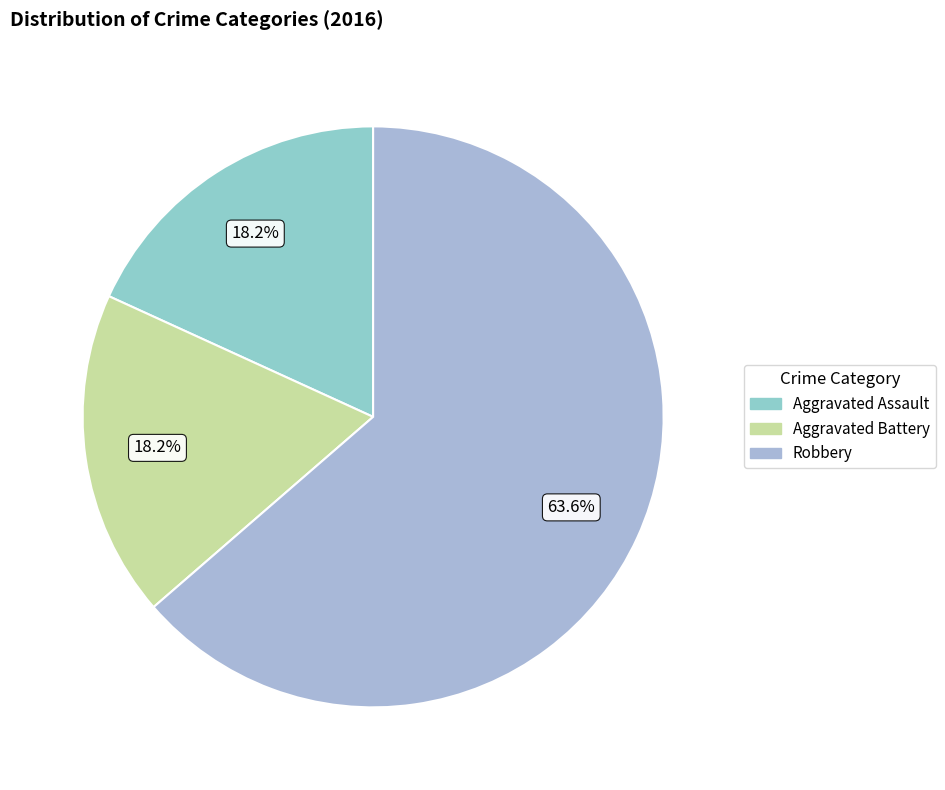

Is it true that Robbery is 64% of the pie?

True